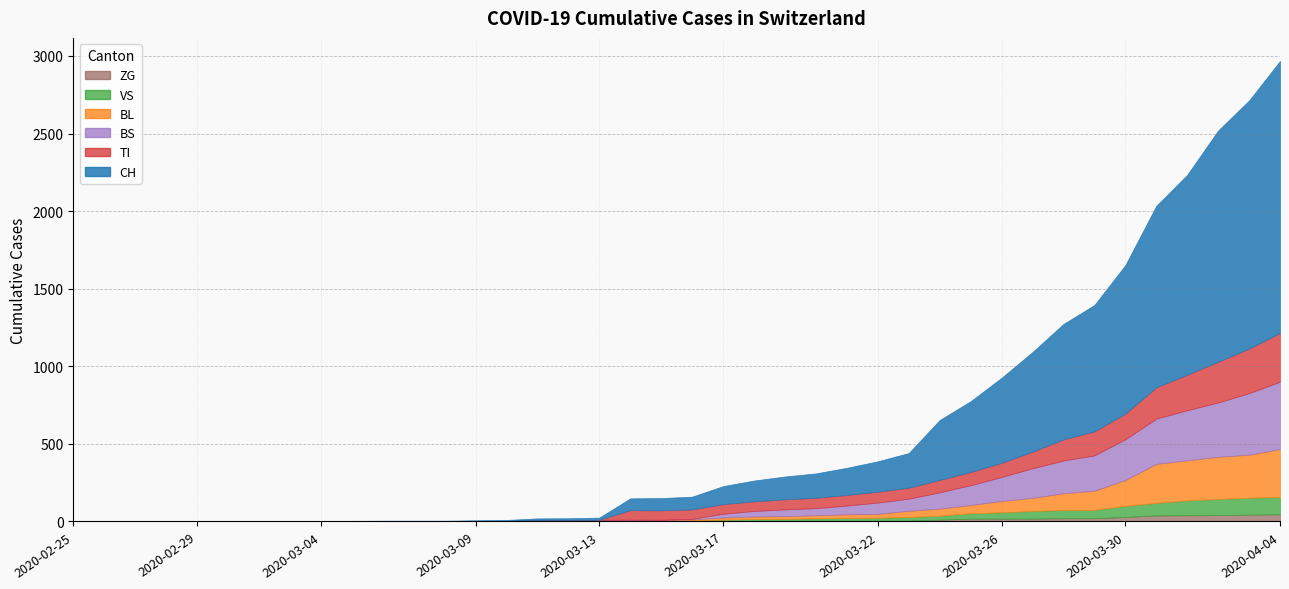

What is the label of the 34th point from the left?

2020-03-29